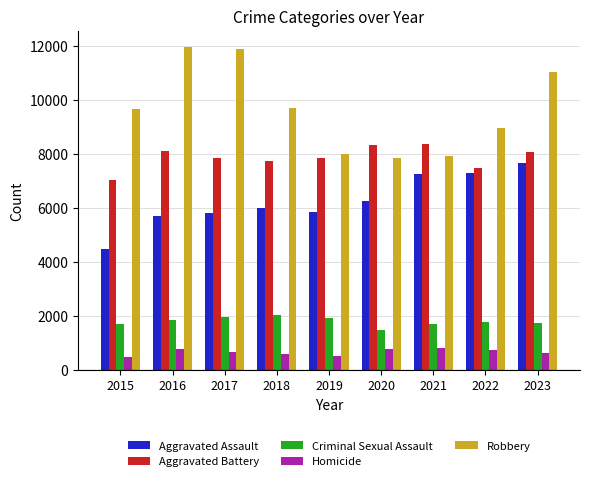

How many values in the Aggravated Battery series are below 7857?

4